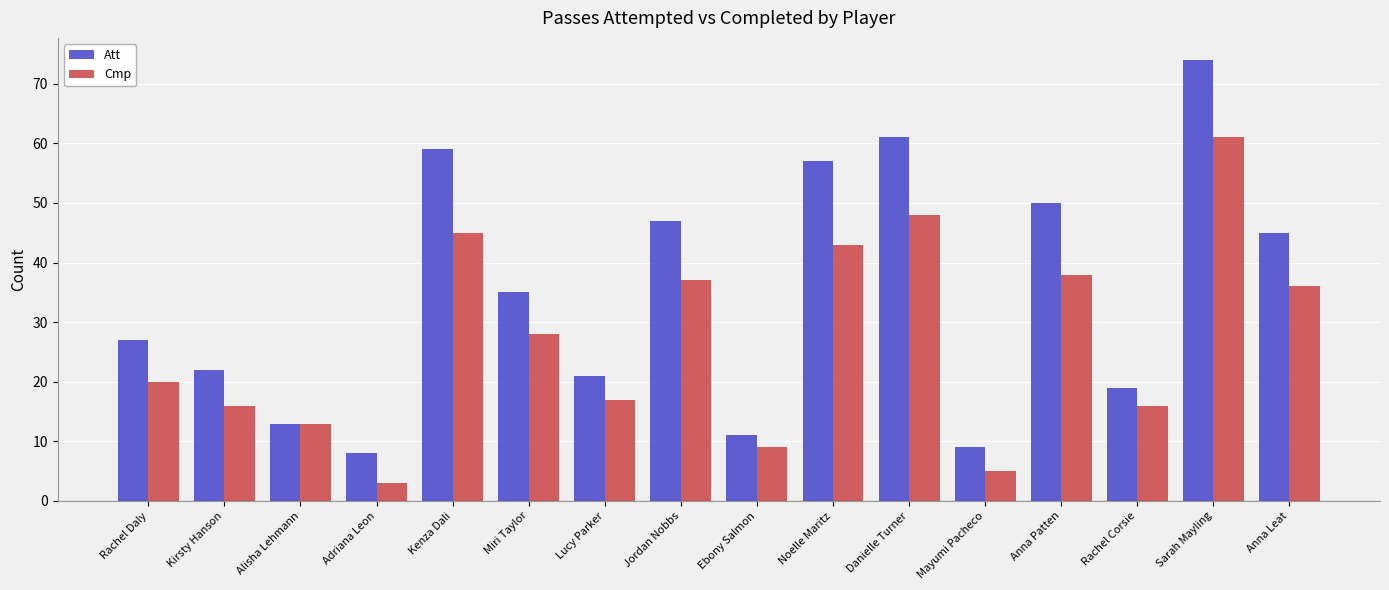

At which label is Att closest to 41?

Anna Leat